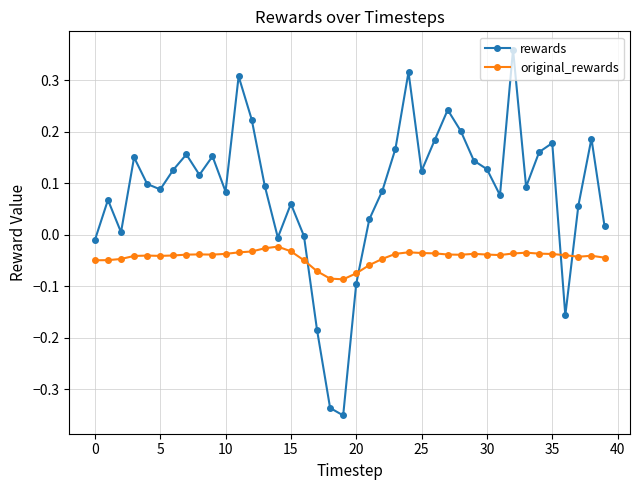

Which series has the widest spread of values?

rewards